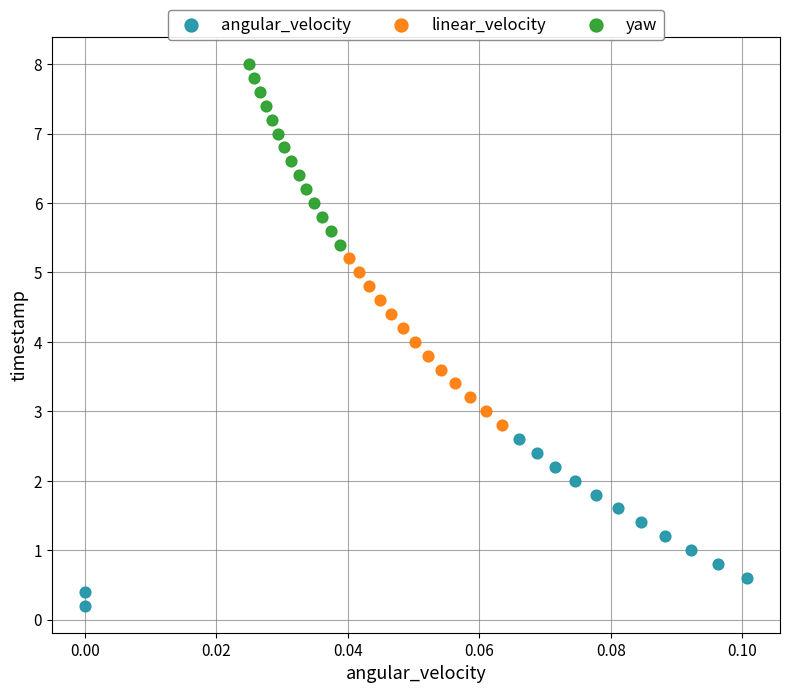

What are all the series names shown in the legend?

angular_velocity, linear_velocity, yaw